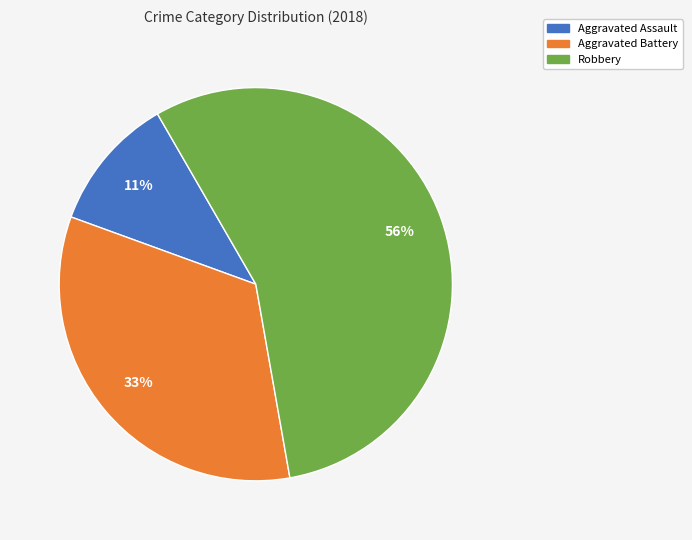

Is there any slice that represents more than half of the pie?

Yes